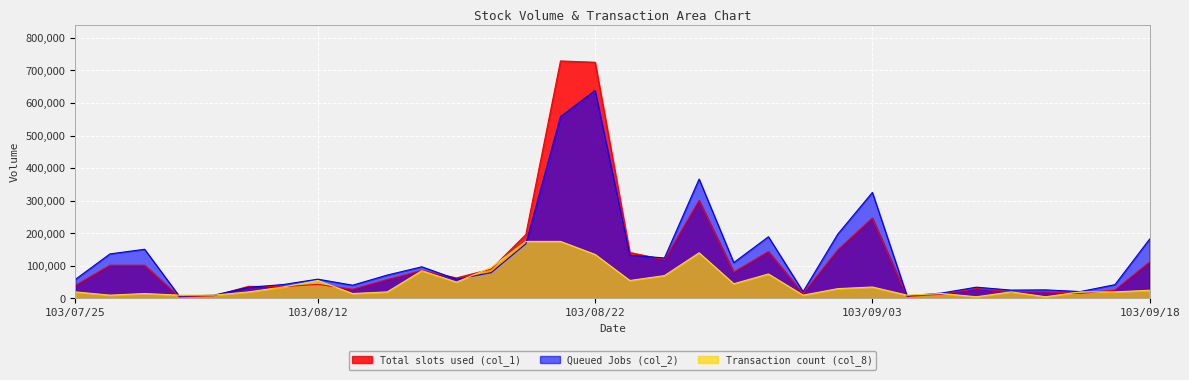

What is the difference between the maximum and minimum values in the Queued Jobs (col_2) series?

631380